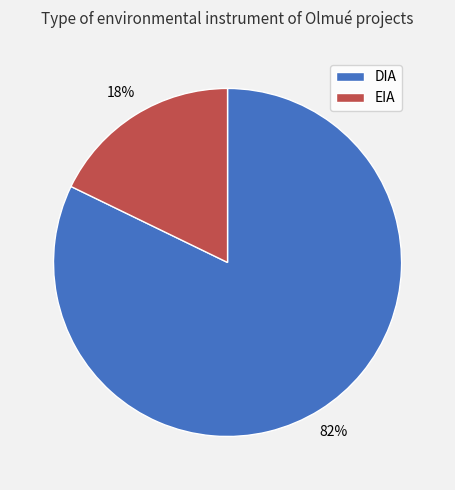

What is the ratio of the value at EIA to the value at DIA?

0.2